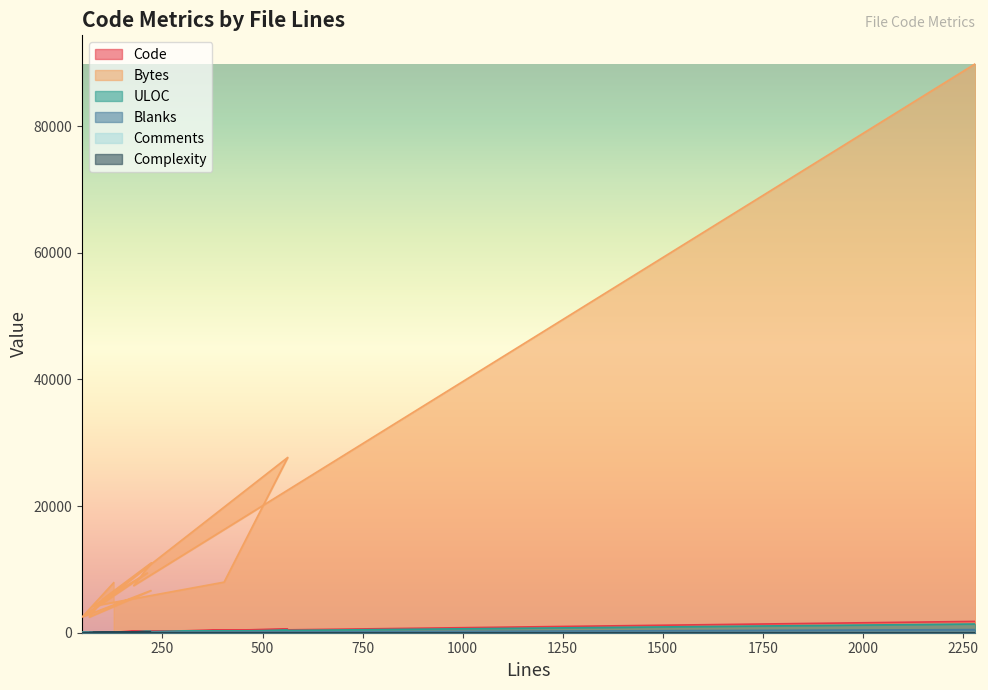

Which series has the largest range (max minus min)?

Bytes